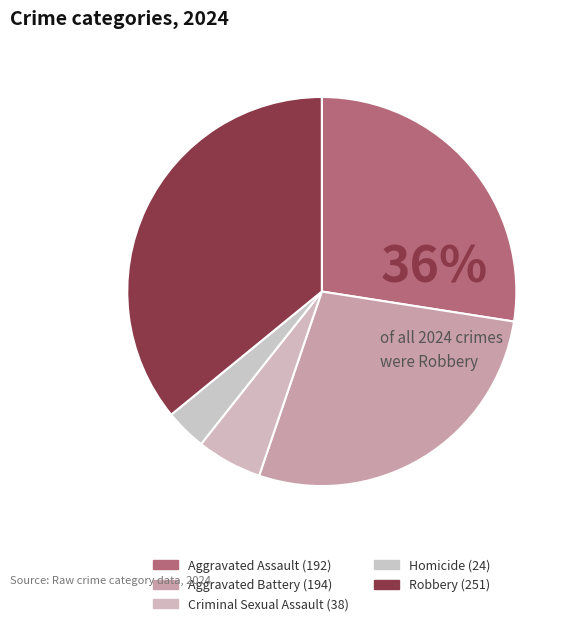

How many segments does this pie chart have?

5